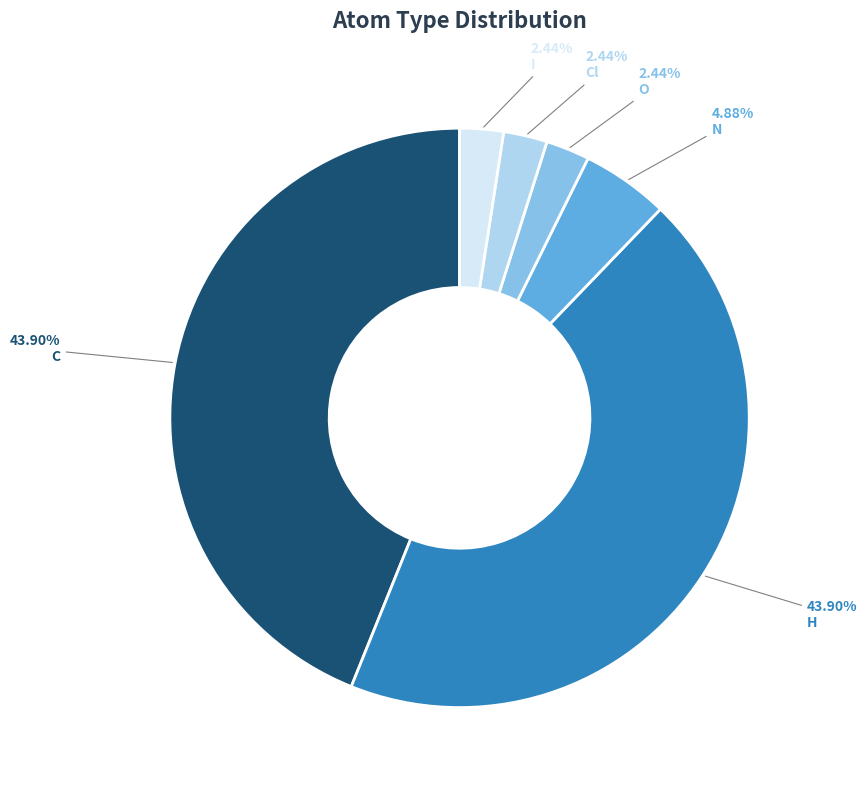

Combined, do I and C account for over 50%?

No